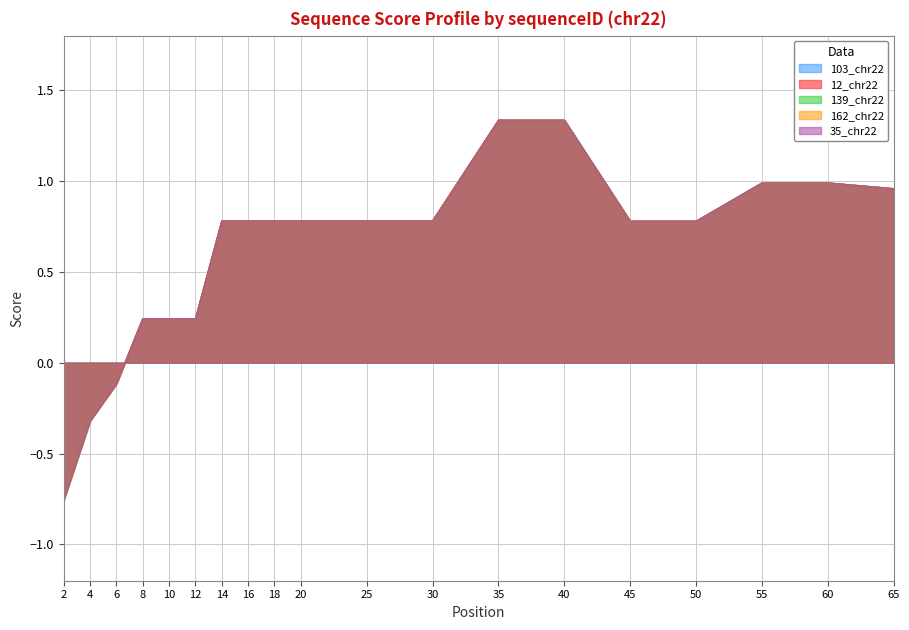

The value of 103_chr22 at 20 is 0.8. True or false?

True